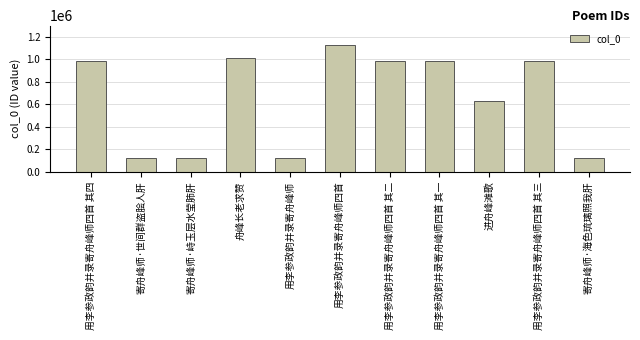

Are the bars horizontal?

No